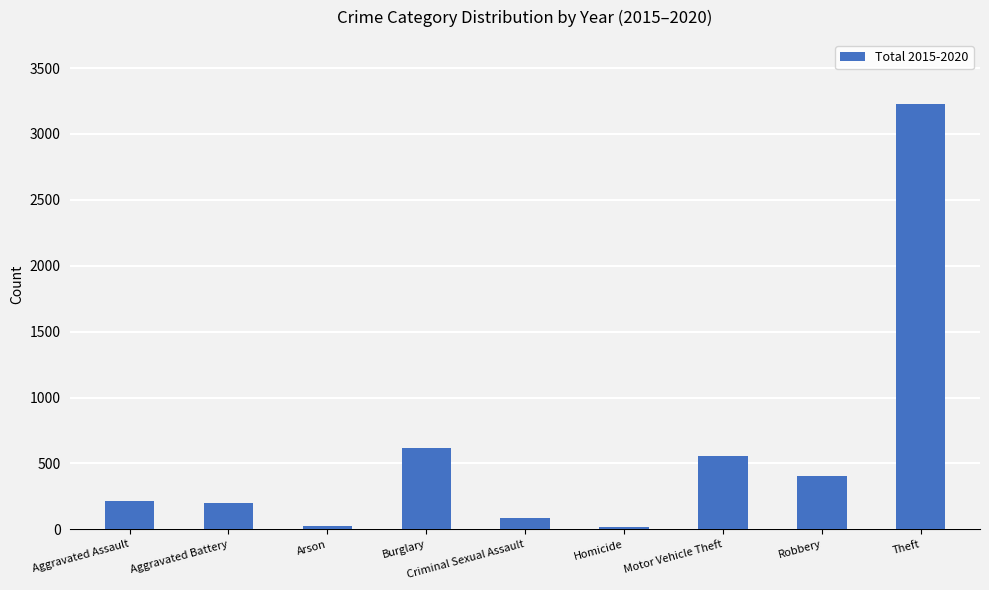

What is the label of the 3rd bar from the left?

Arson